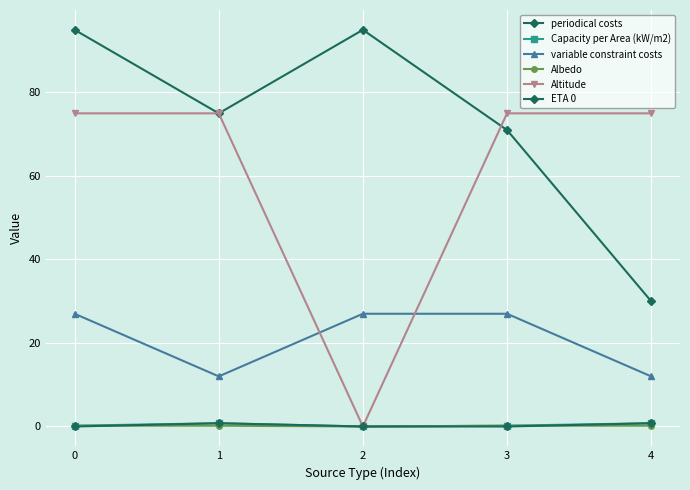

Rank the series by their maximum value, from lowest to highest.

Albedo, Capacity per Area (kW/m2), ETA 0, variable constraint costs, Altitude, periodical costs